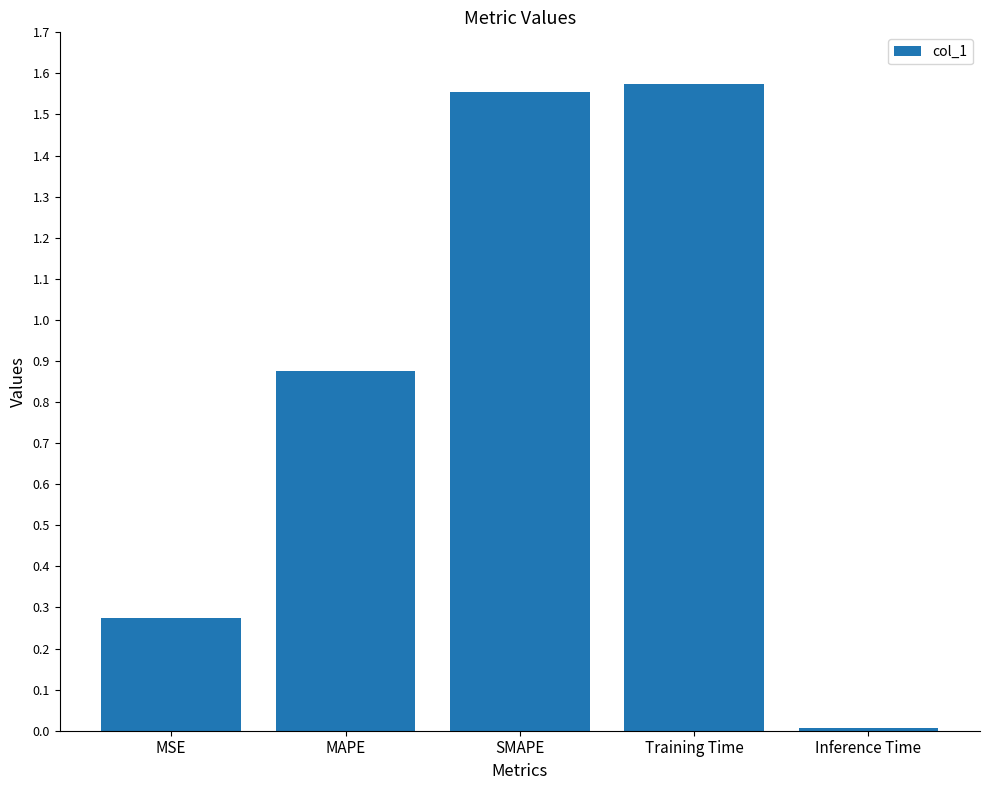

How many bars are there in total?

5